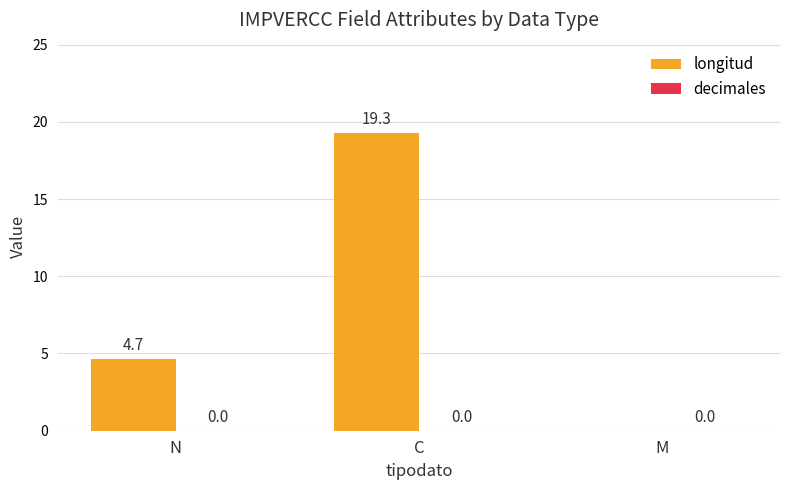

Which has a higher value, M or C?

C